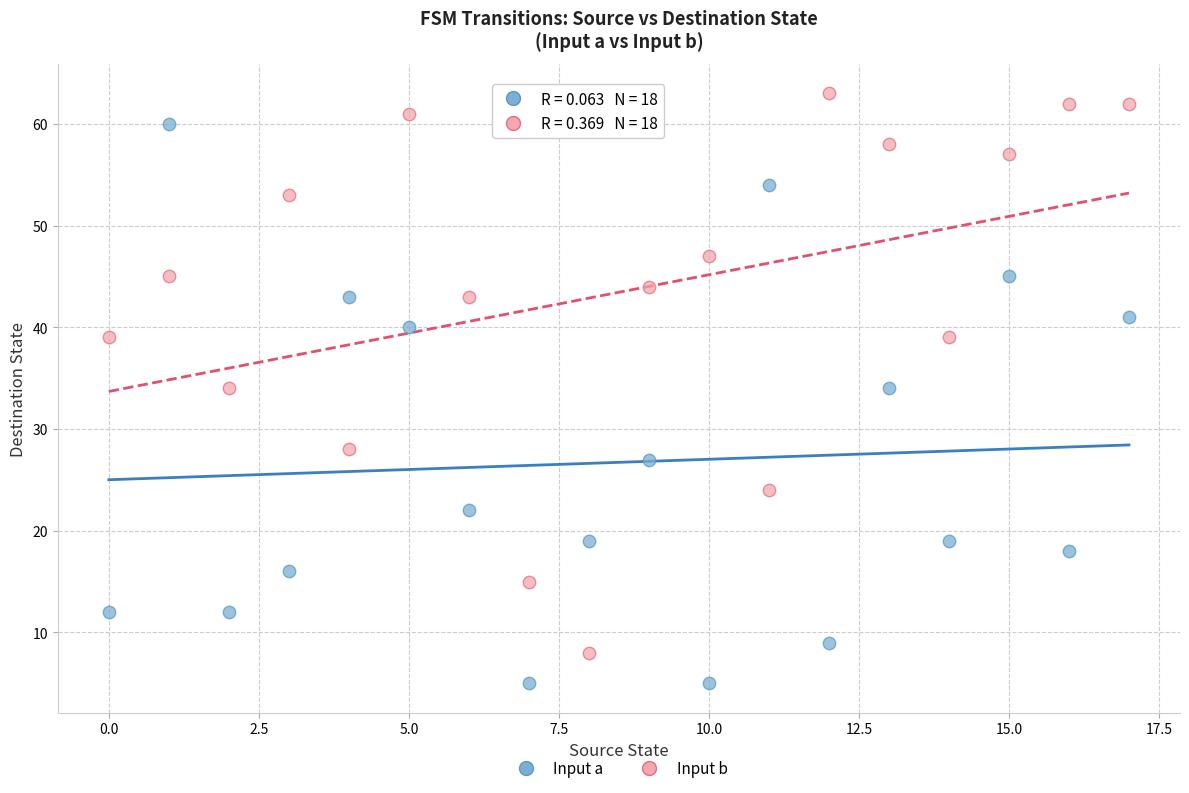

Across all data points, what is the range of Y values (max minus min)?

58